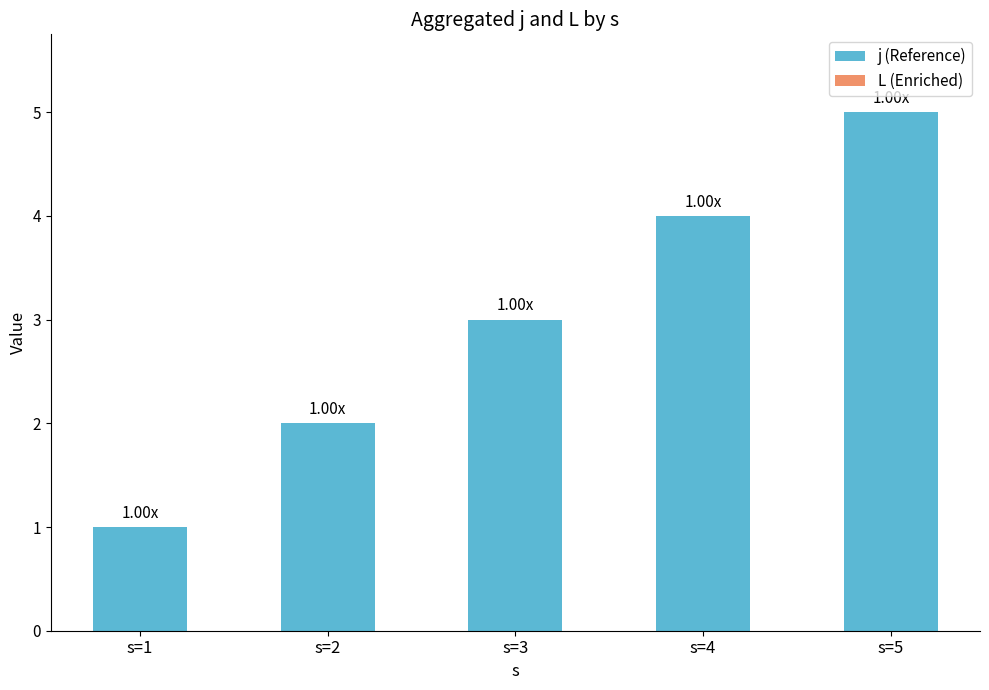

Approximately how many times larger is the value at s=4 compared to s=2?

2.0